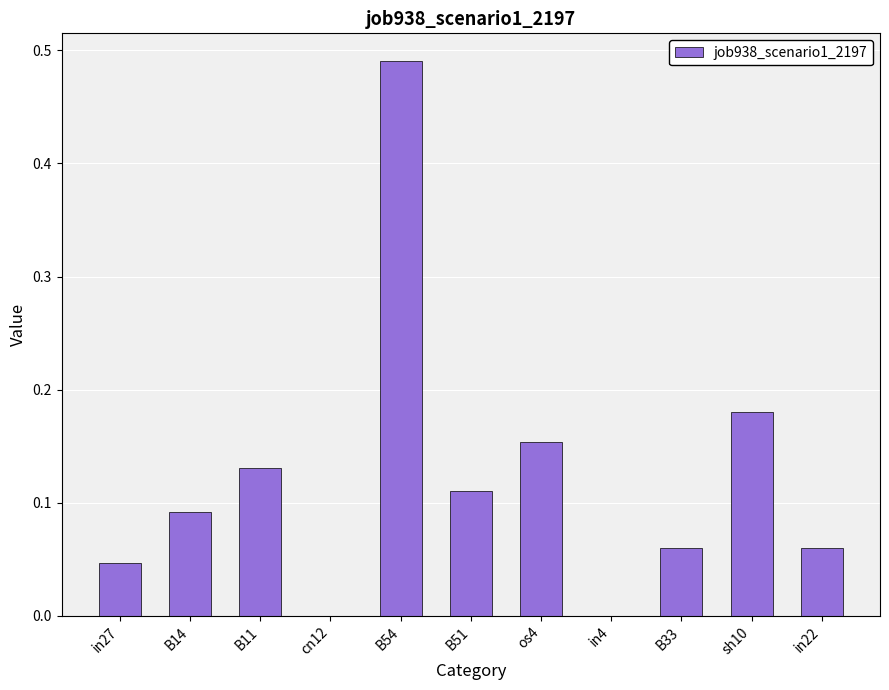

How many series are shown in this chart?

1